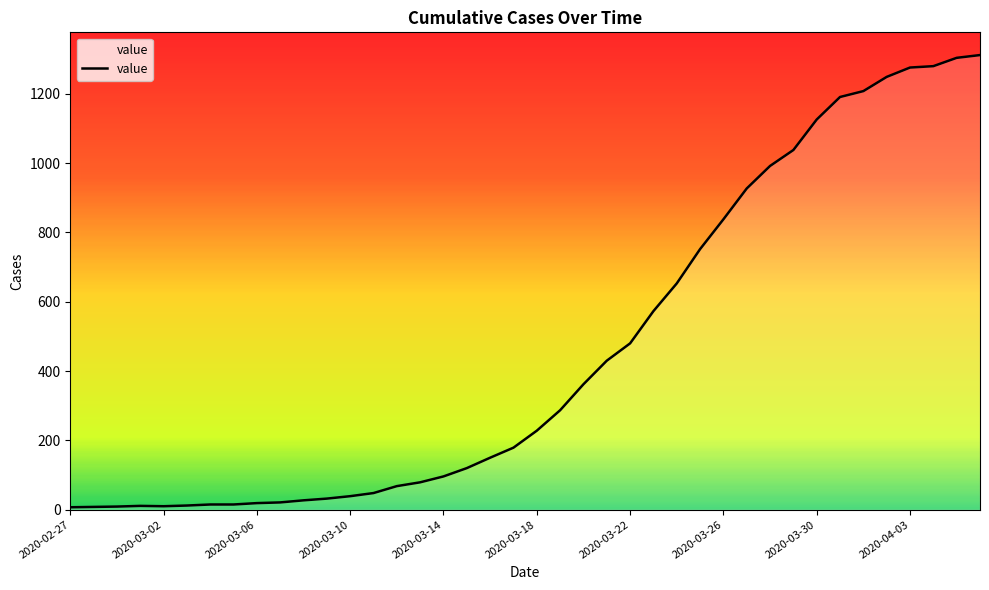

What is the greatest value displayed?

1312